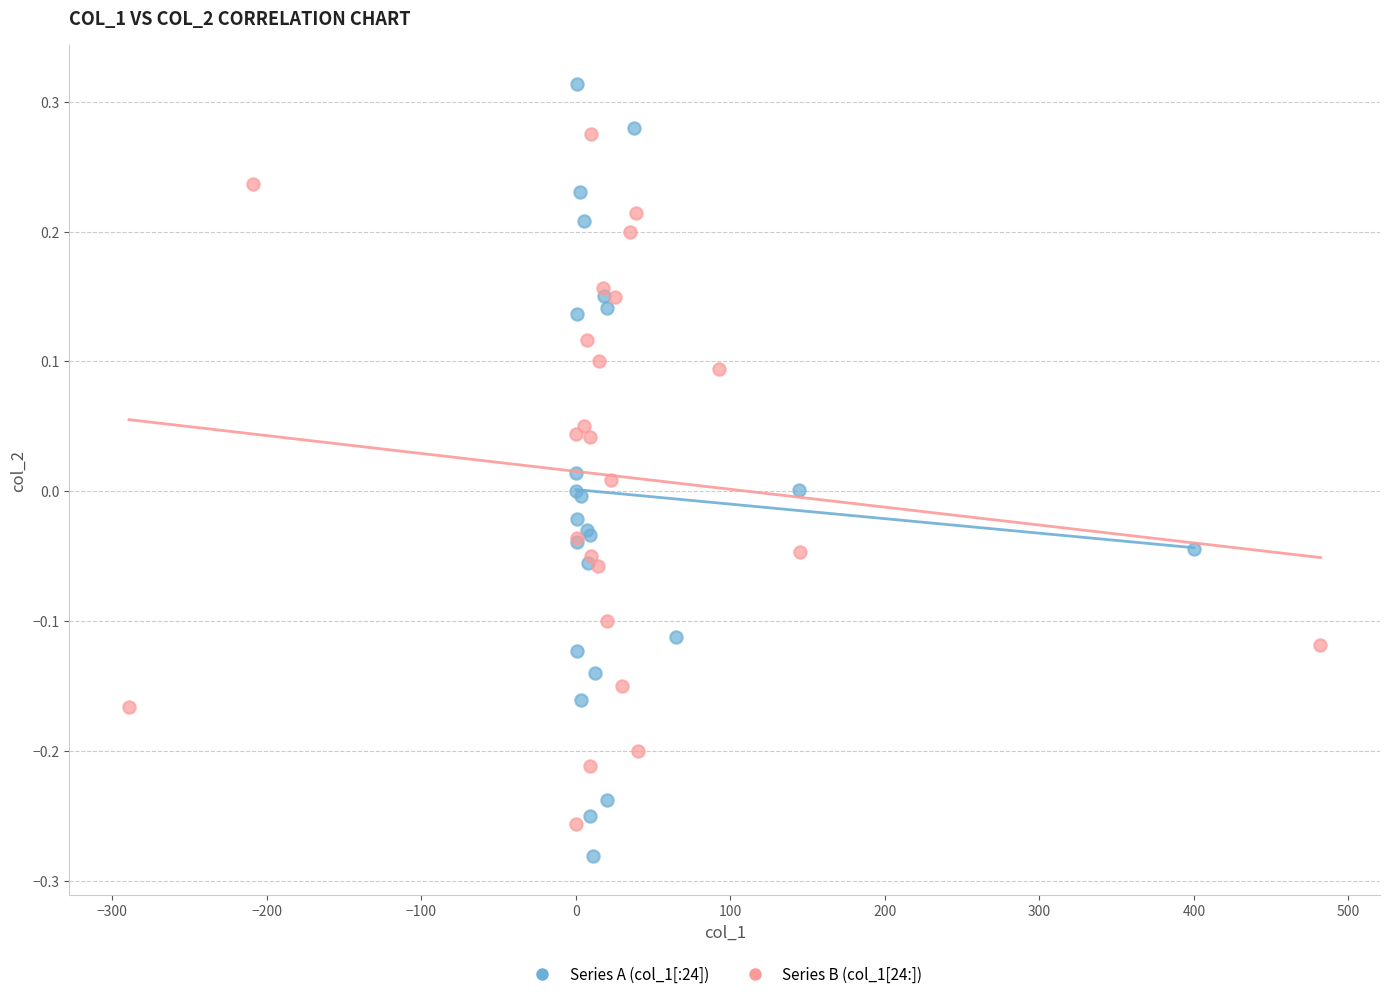

What are all the series names shown in the legend?

Series A (col_1[:24]), Series B (col_1[24:])